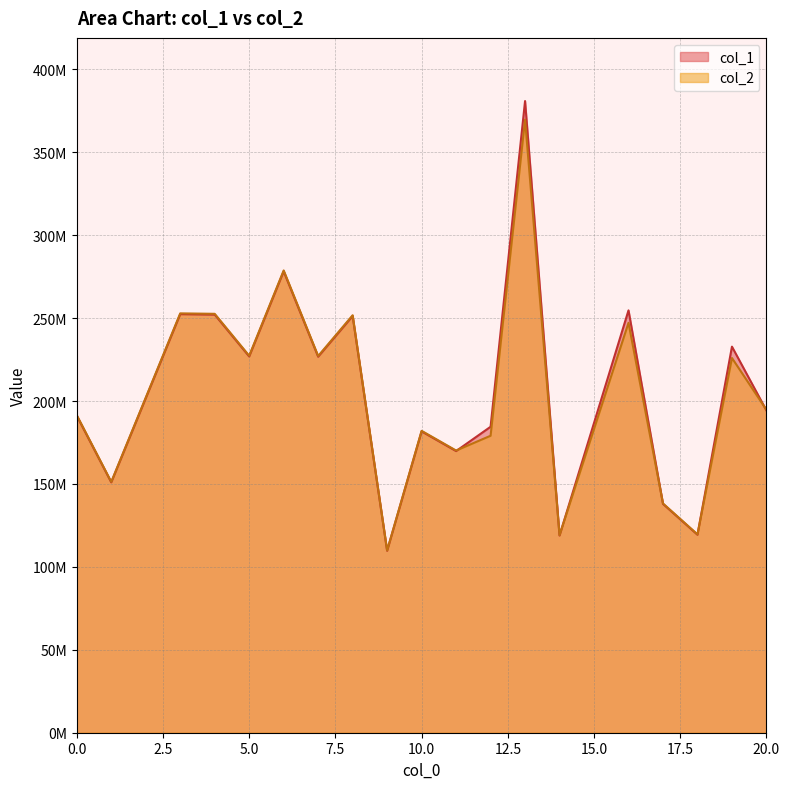

Where is the first local minimum for col_1?

1